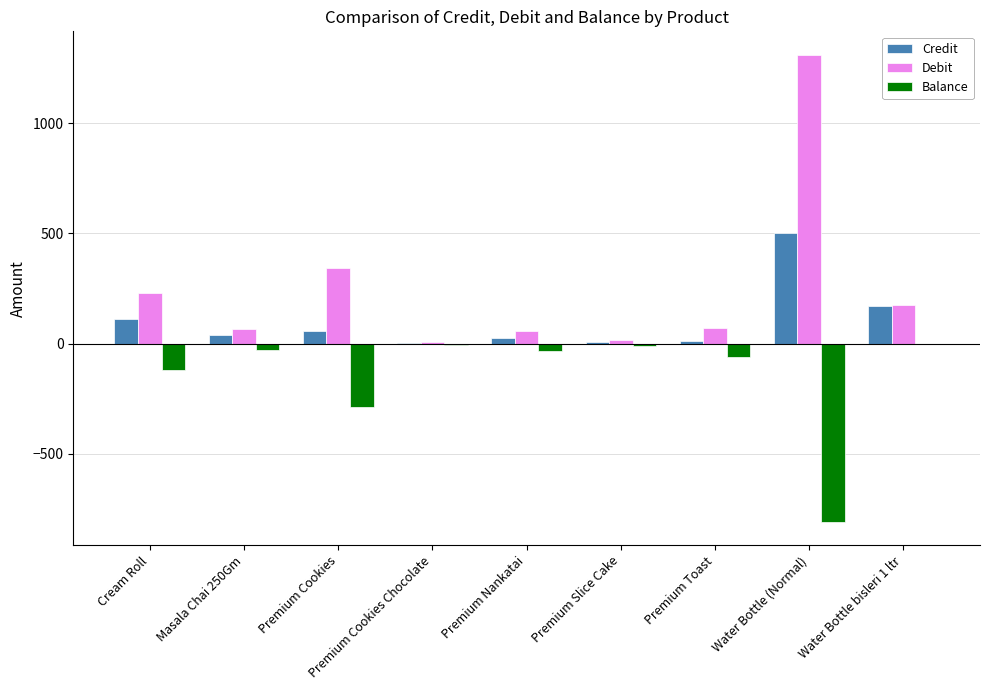

How many values in the Balance series exceed -33?

4